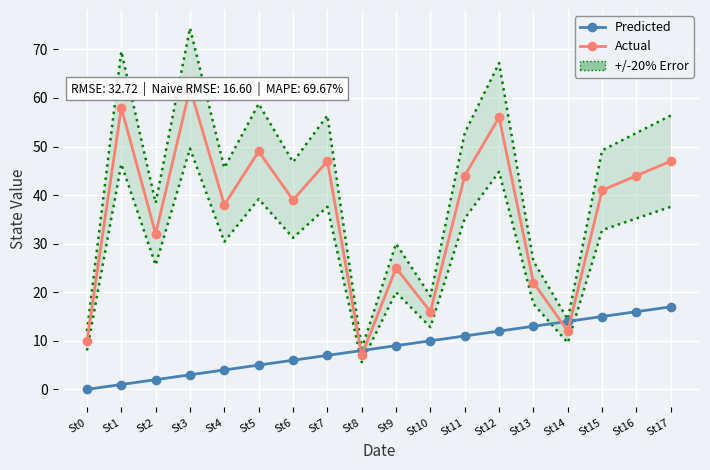

At which category is the sum across all series the highest?

St12